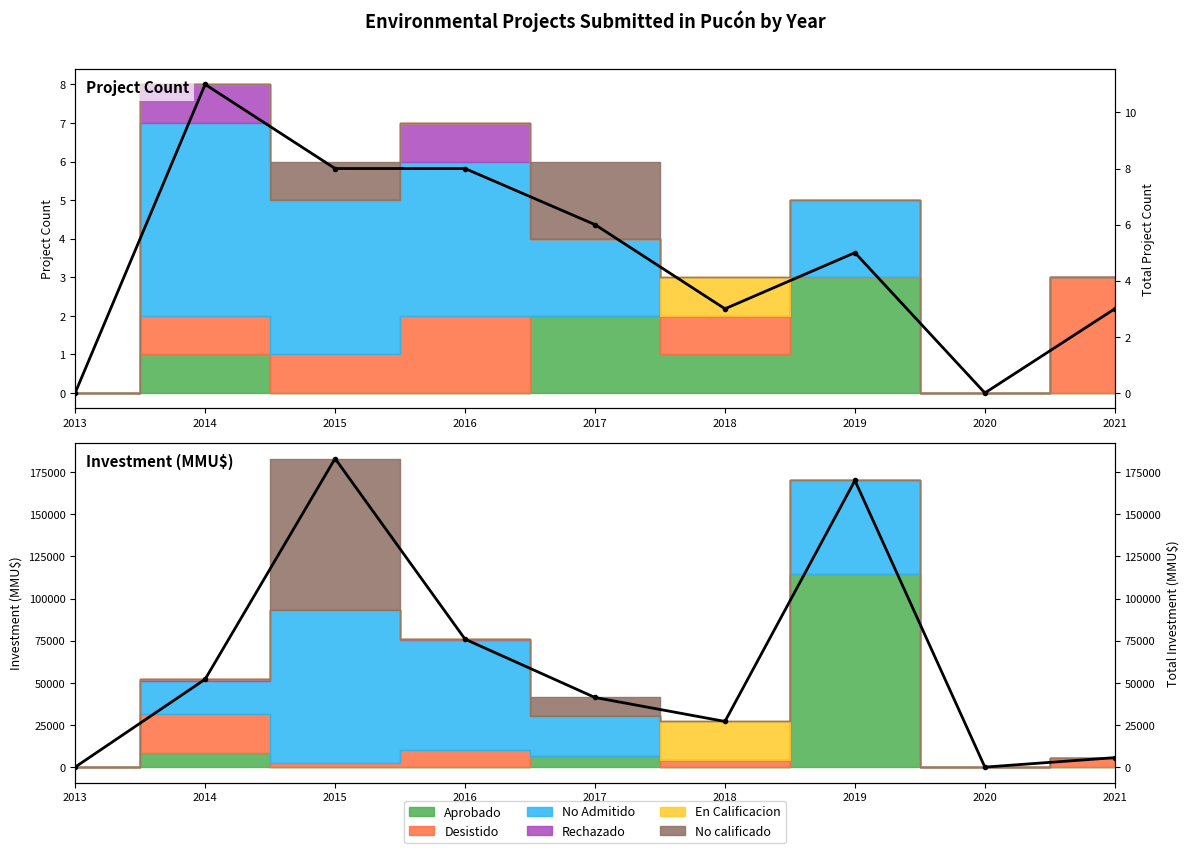

At which label is the value closest to 91550?

2016